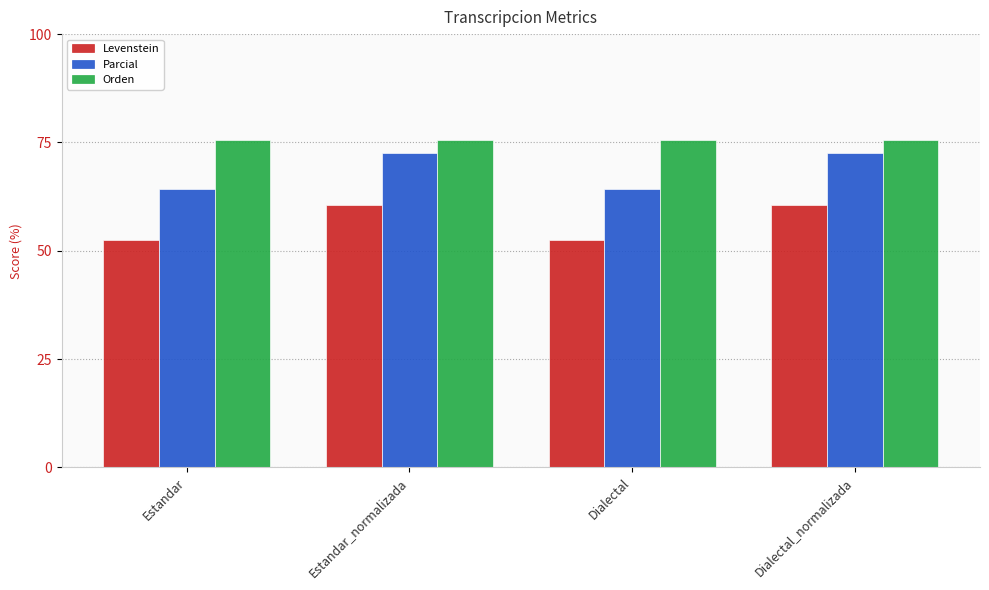

Which series changed the most between Estandar_normalizada and Dialectal?

Parcial